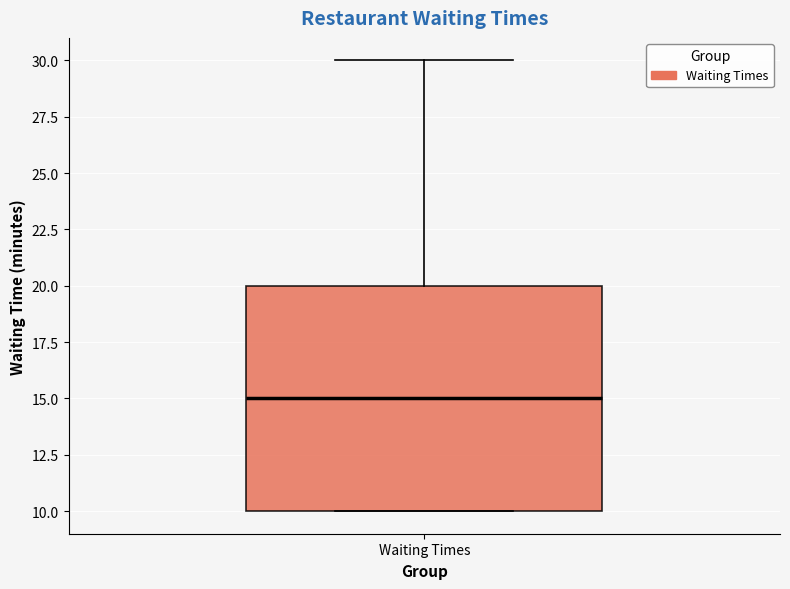

Where does the median line of the box for Waiting Times sit on the y-axis? The values are not printed on the chart, so give them approximately, as read against the axis.

15